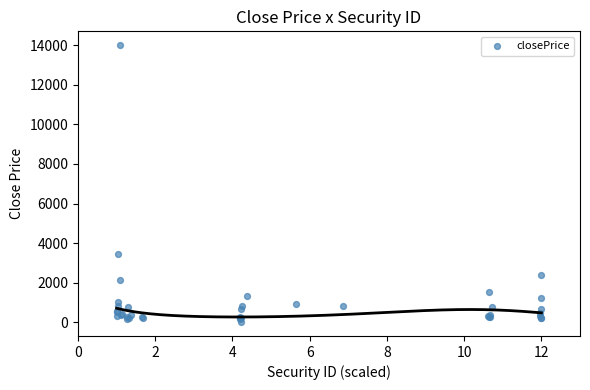

What Y value in the scatter plot is closest to 7004?

3449.0